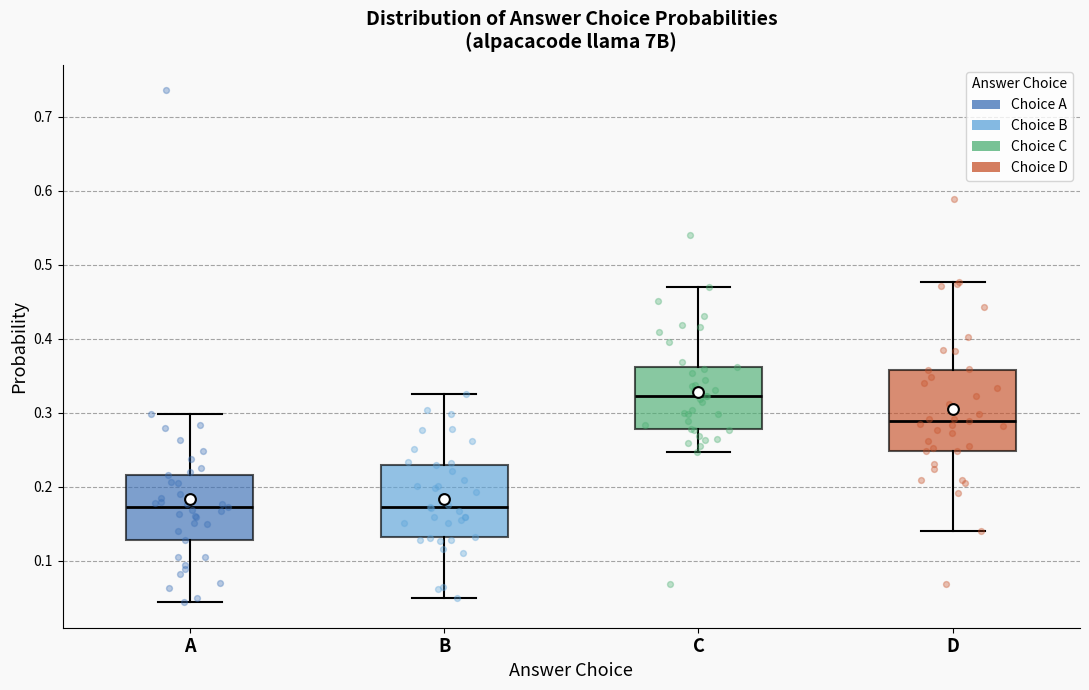

Which box's median line is the highest?

C